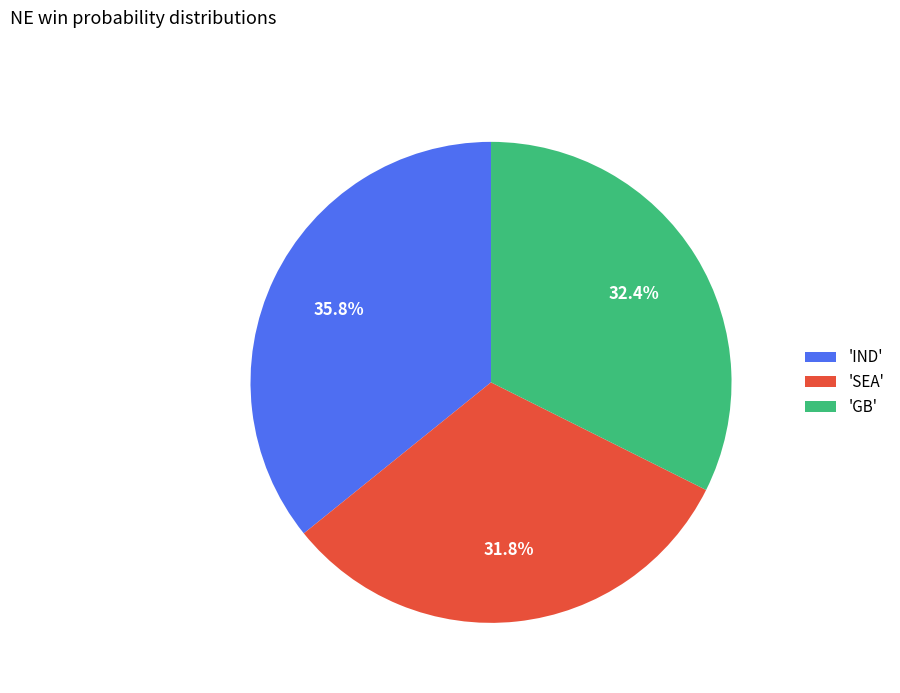

Is 'IND' the majority of the pie?

No